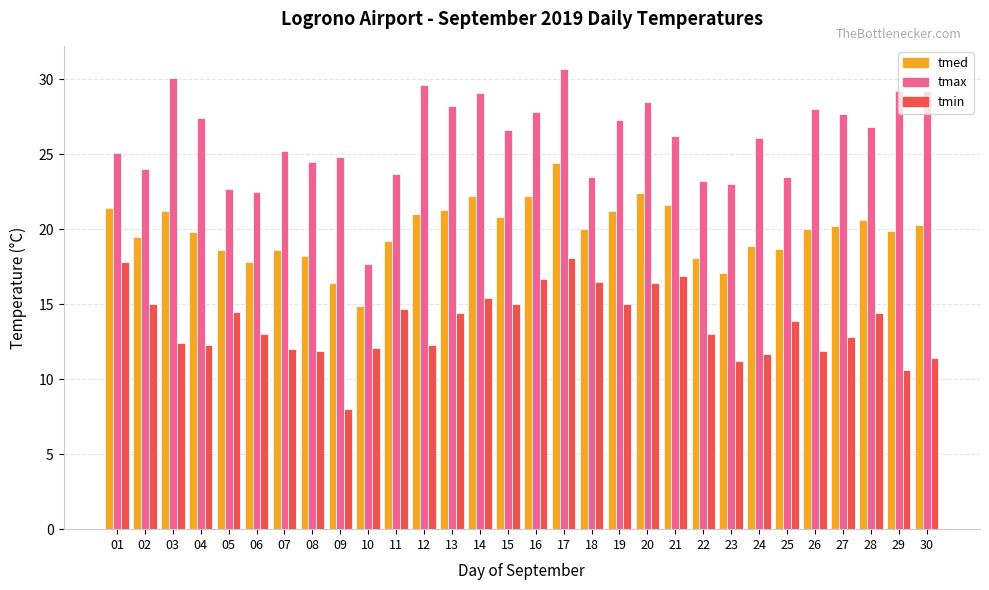

Which label corresponds to the largest value in the chart?

17